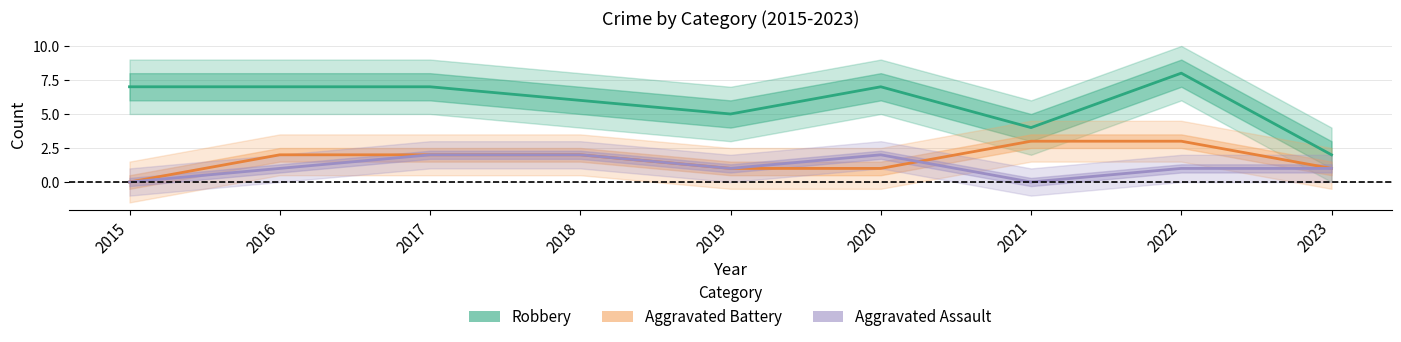

Which category has the lowest value across all series?

2015